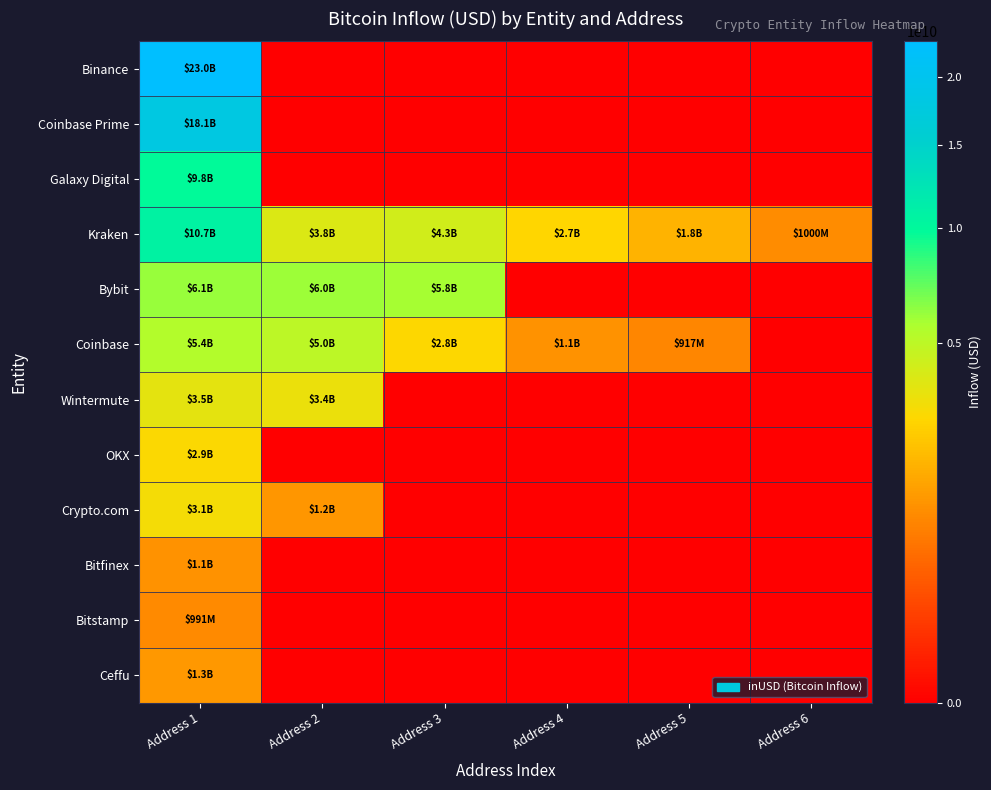

At how many categories does at least one series exceed 3354764826?

3